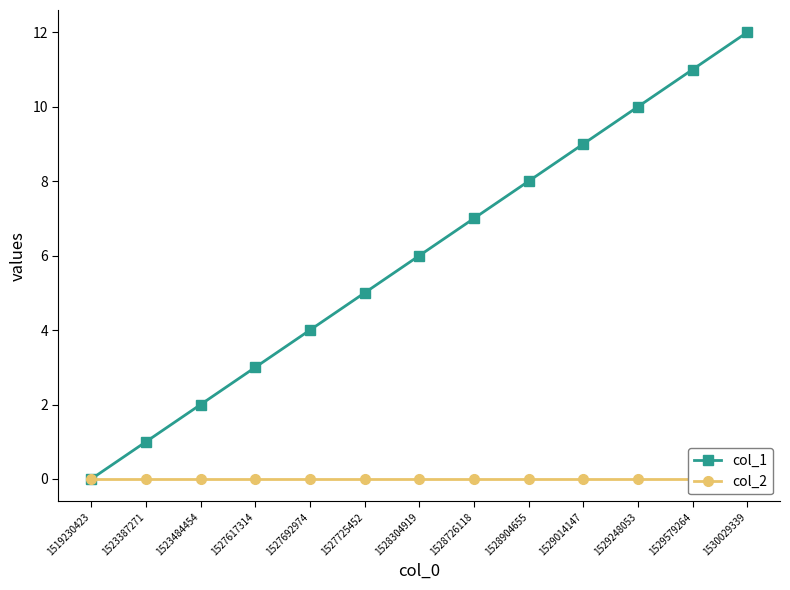

The col_2 series shows 0 at 1529248053. True or false?

True